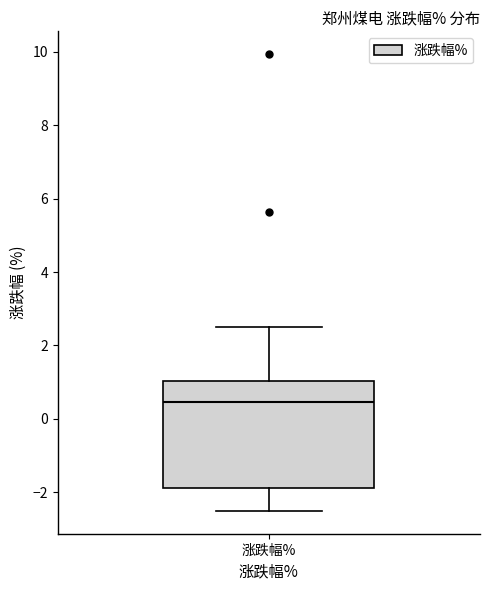

Transcribe this box plot: give where the median line is, the range the box spans, and where the two whiskers end, as read against the y-axis. The values are not printed on the chart, so give them approximately, as read against the axis.

median 0.4, box -1.8 to 1.0, whiskers -2.6 to 2.6